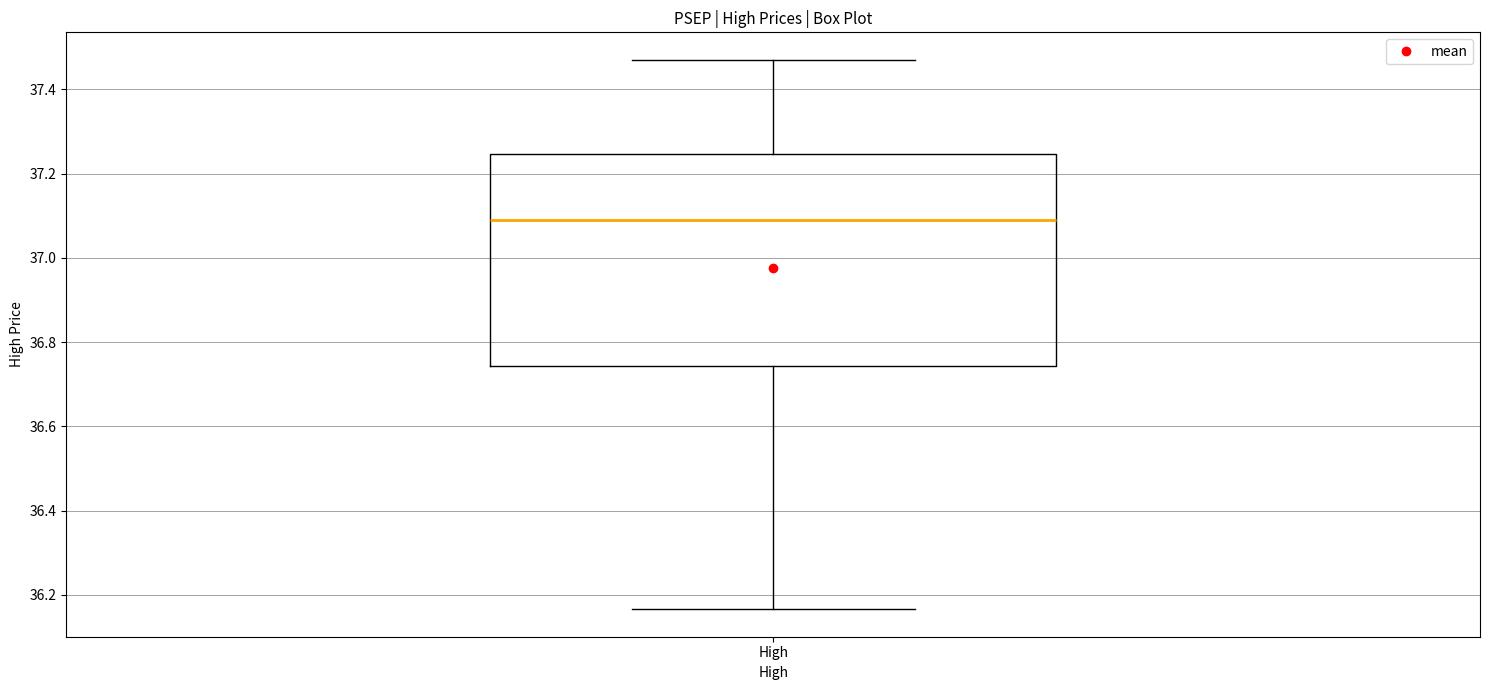

Where is the lower edge of the box for High on the y-axis? The values are not printed on the chart, so give them approximately, as read against the axis.

36.74